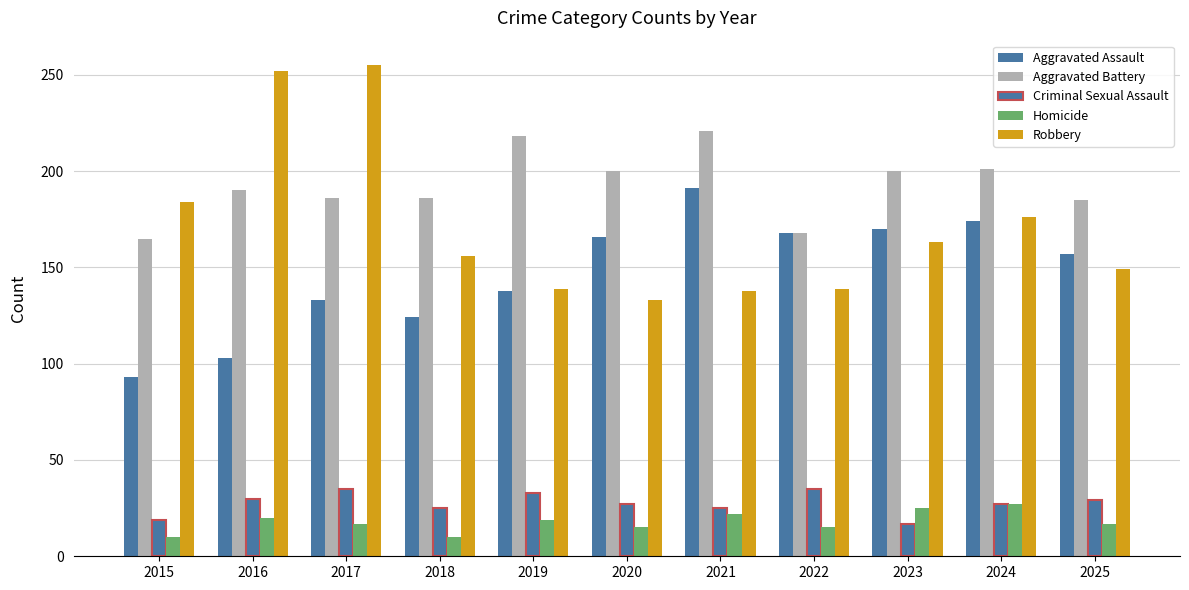

Count the Homicide values in the range 15 to 22.

7